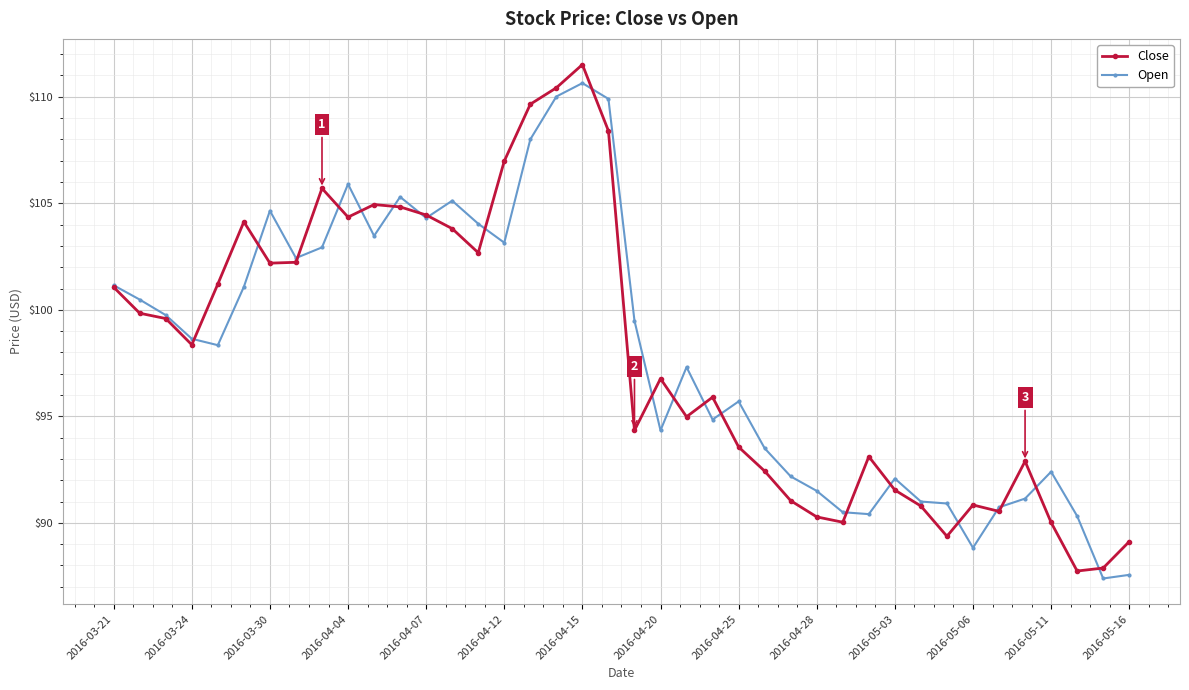

True or false: Close has more than 1 points higher than both neighbors.

True